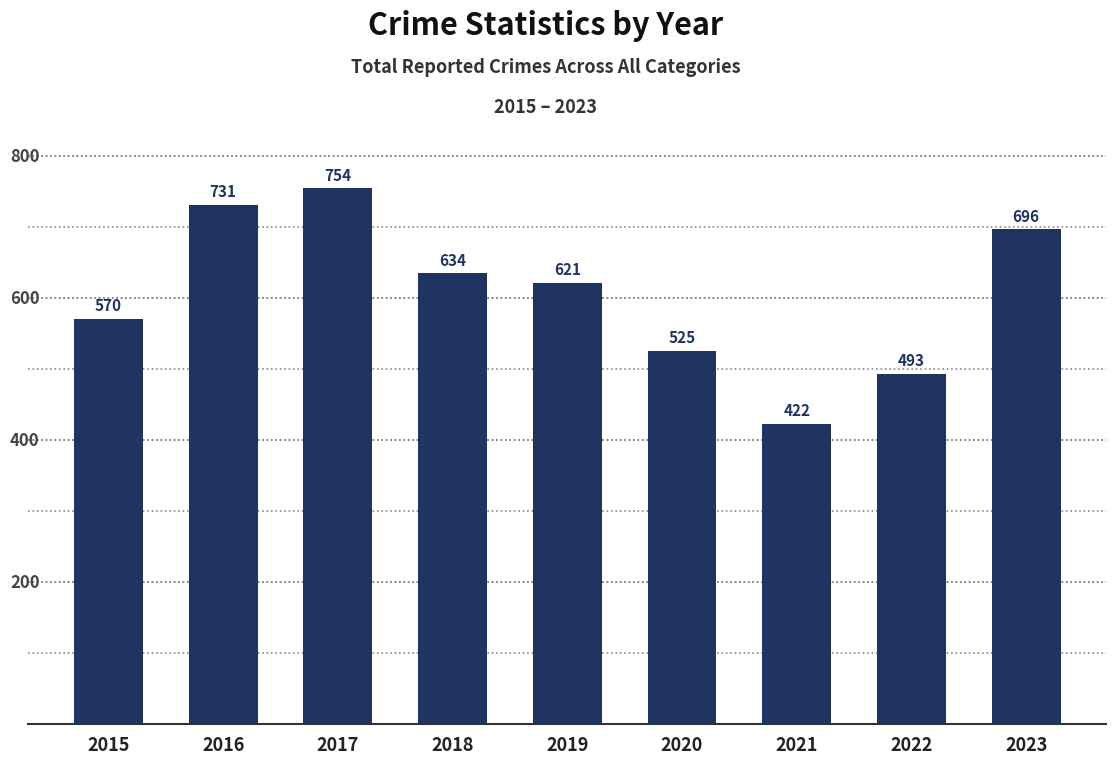

How many categories are shown in the chart?

9